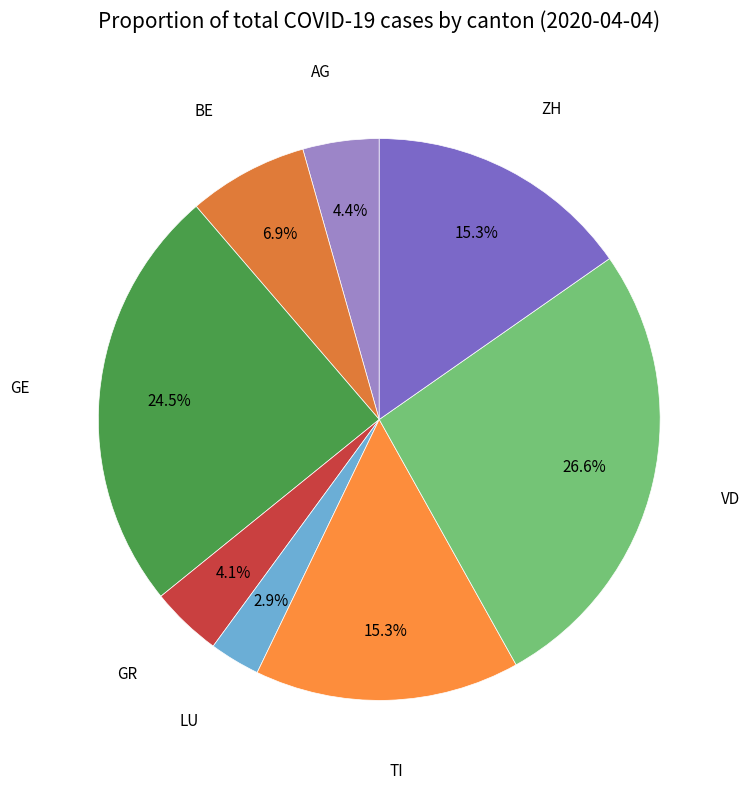

Which slice is the smallest?

LU